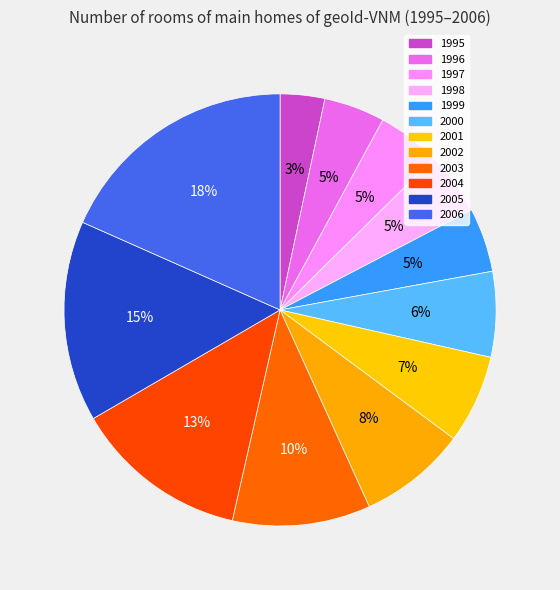

Does any single category account for the majority?

No